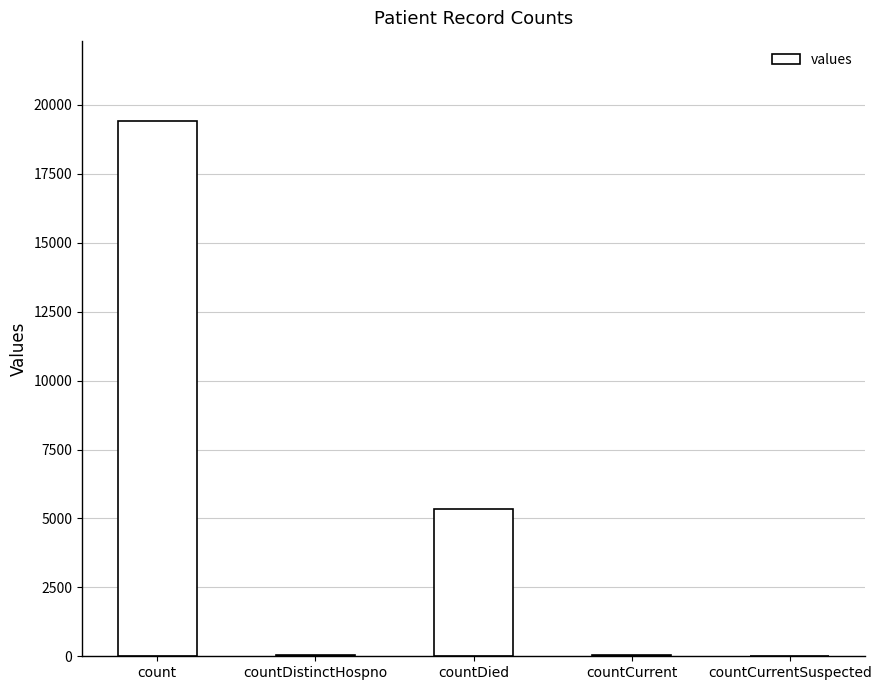

The value at countCurrentSuspected is -7616. True or false?

False